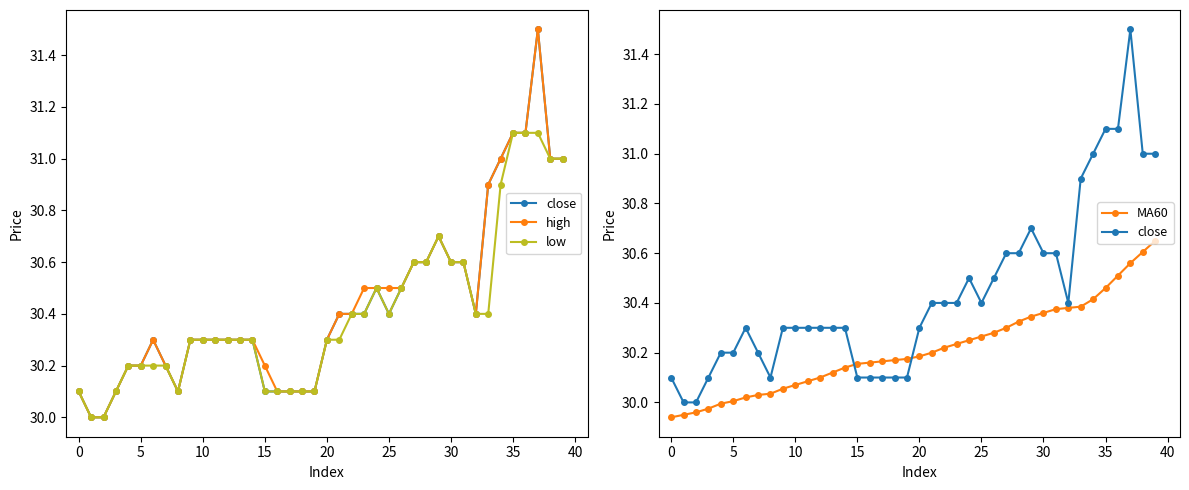

True or false: high has a value of 30.4 at 22.

True